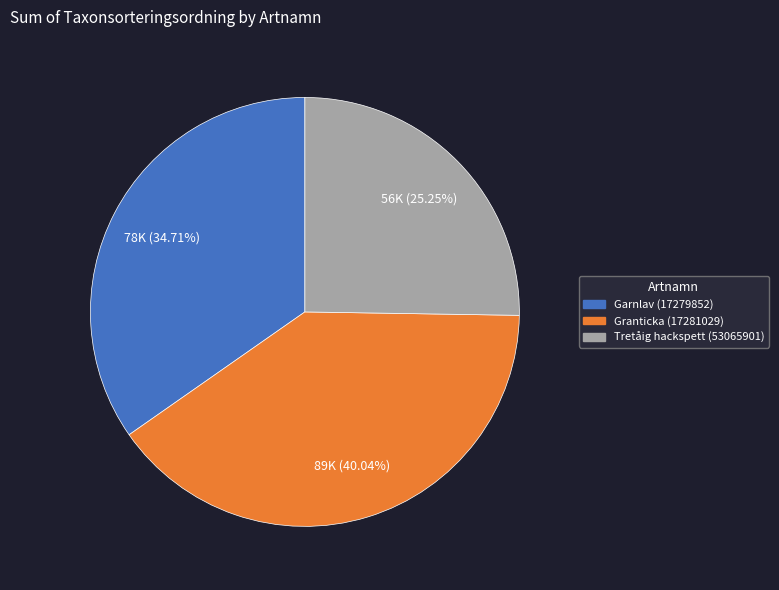

To the nearest percent, what is the difference between the Tretåig hackspett (53065901) and Granticka (17281029) slice percentages?

15%